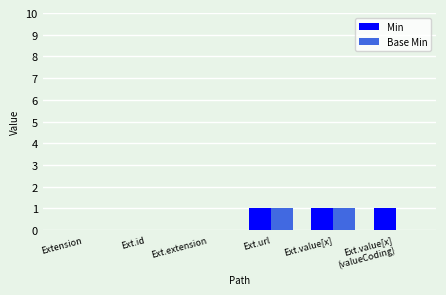

What value does the Min series have at Ext.value[x]
(valueCoding)?

1